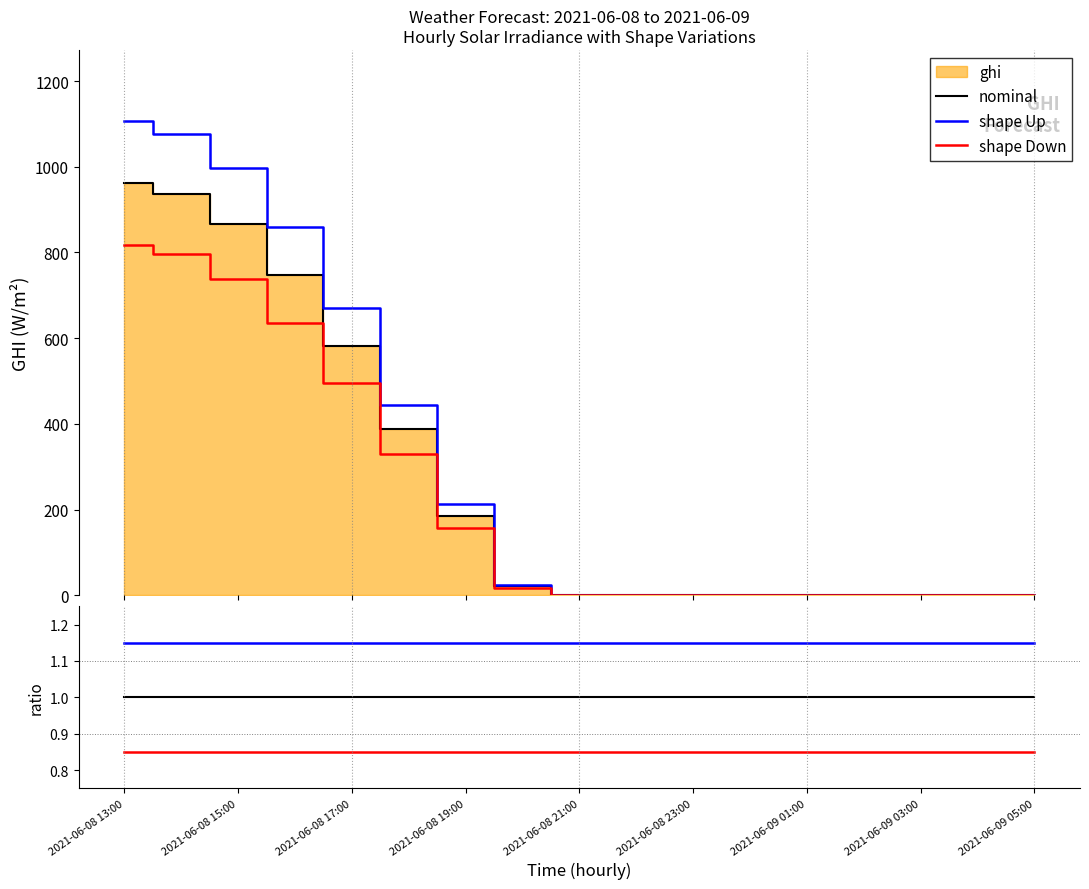

At how many categories does at least one series exceed 1?

17